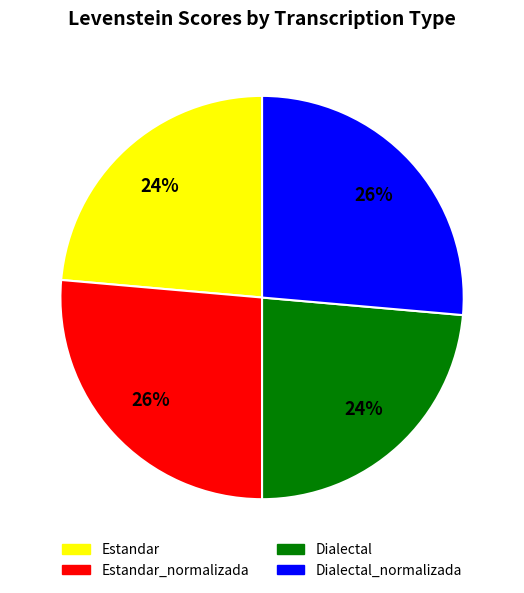

Is there a majority slice in this chart?

No